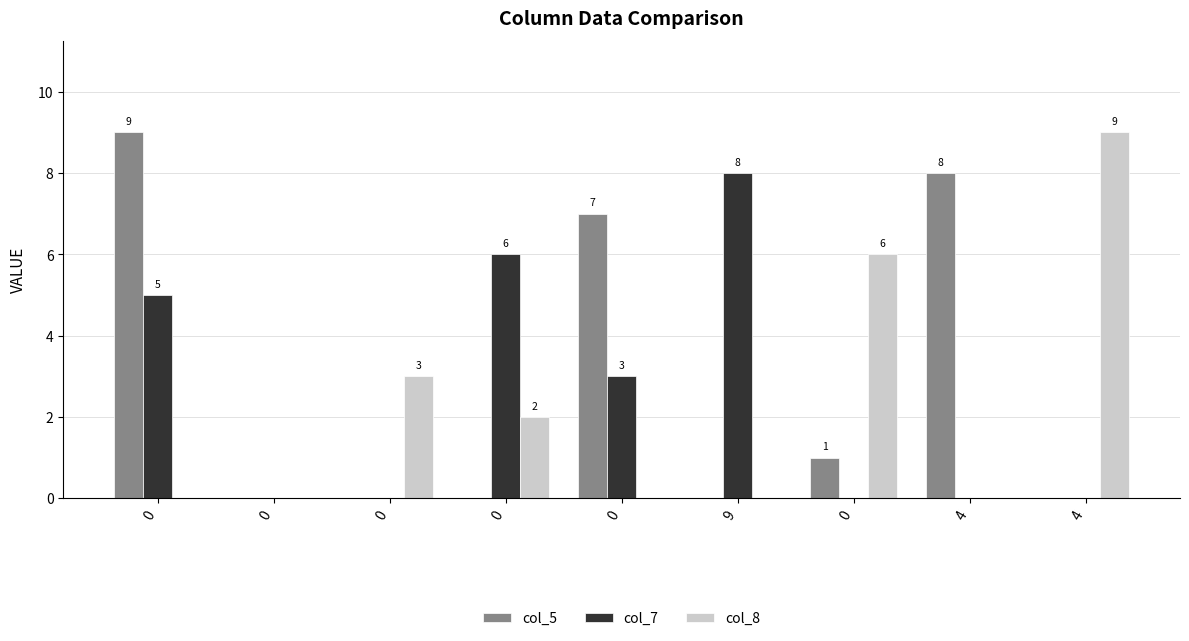

What is the difference between the highest and lowest values at 0?

9